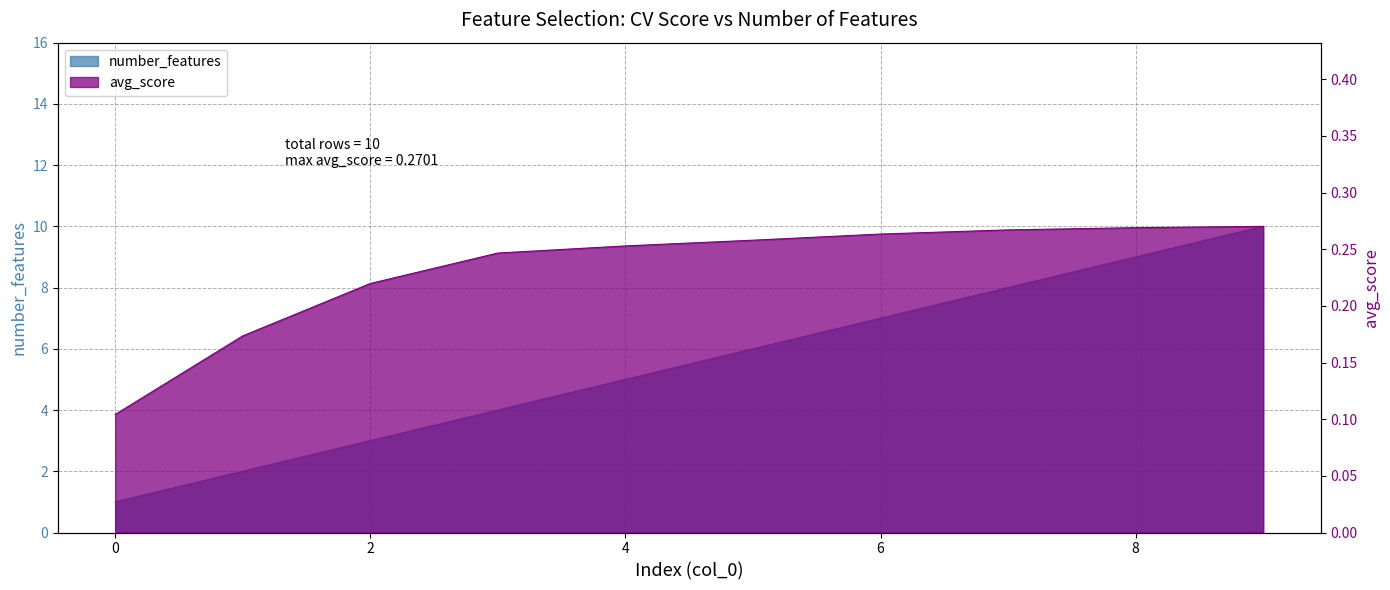

List the series in order of their overall mean, highest first.

number_features, avg_score